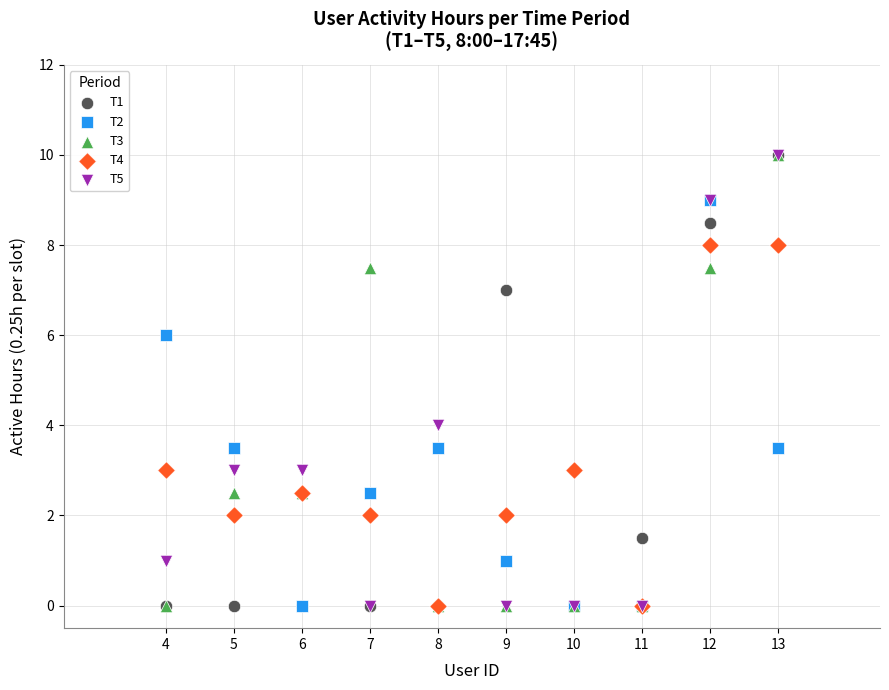

What are all the series names shown in the legend?

T1, T2, T3, T4, T5